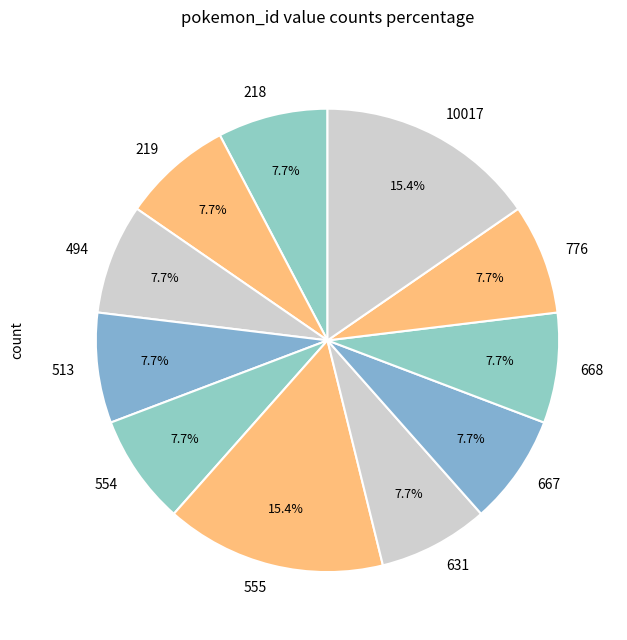

Is 668 the majority of the pie?

No